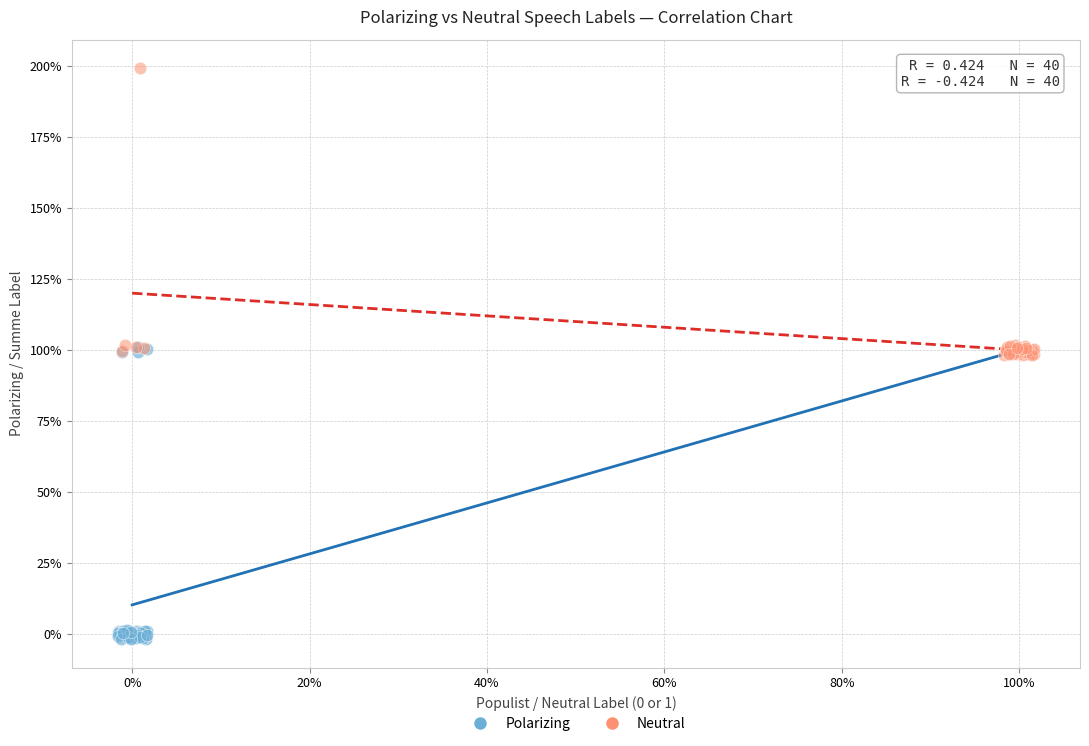

What are all the series names shown in the legend?

Polarizing, Neutral